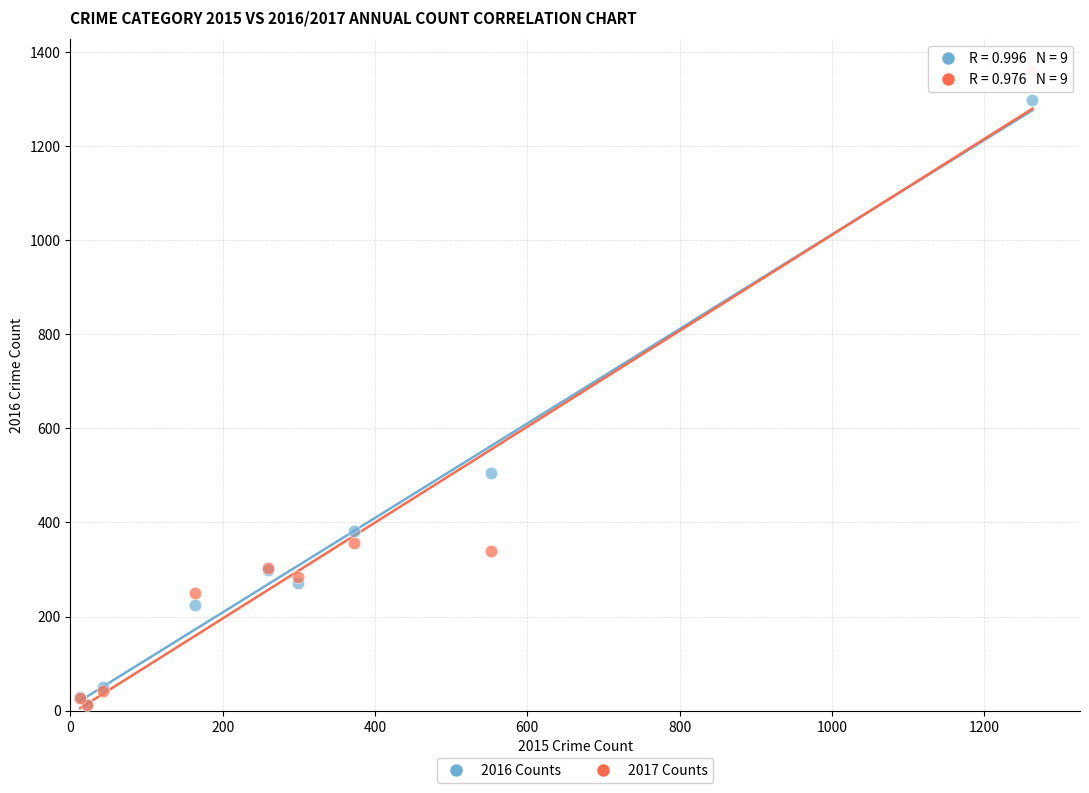

In the 2017 Counts series, what Y value is closest to 685?

356